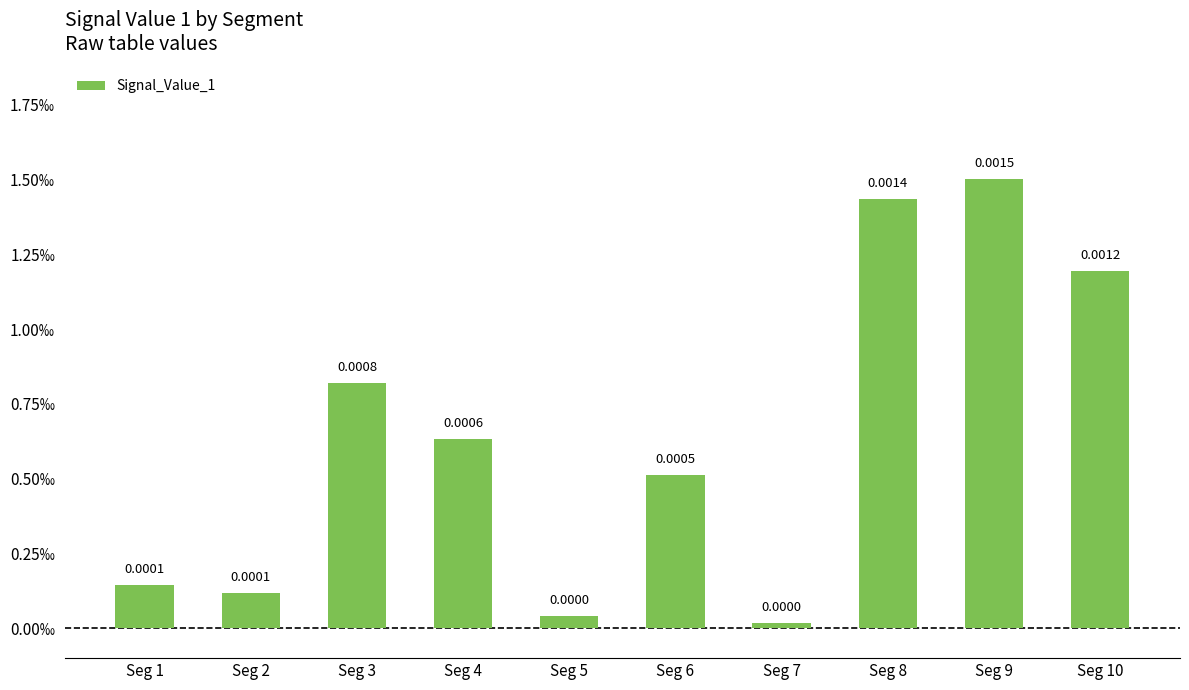

Does the chart contain stacked bars?

No